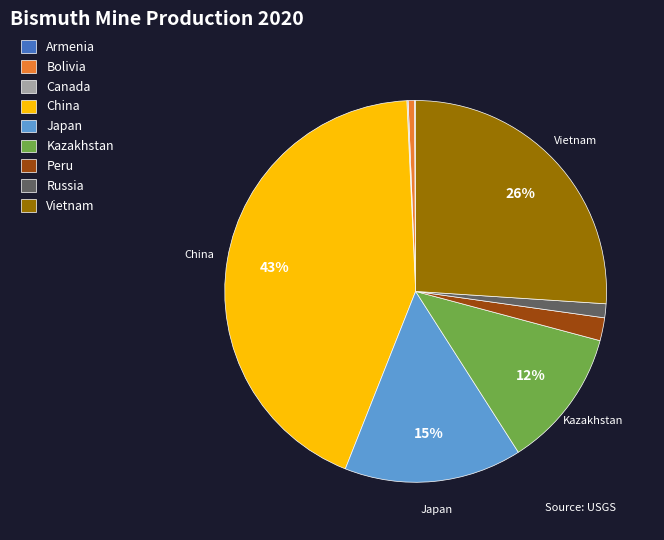

Is Peru the majority of the pie?

No